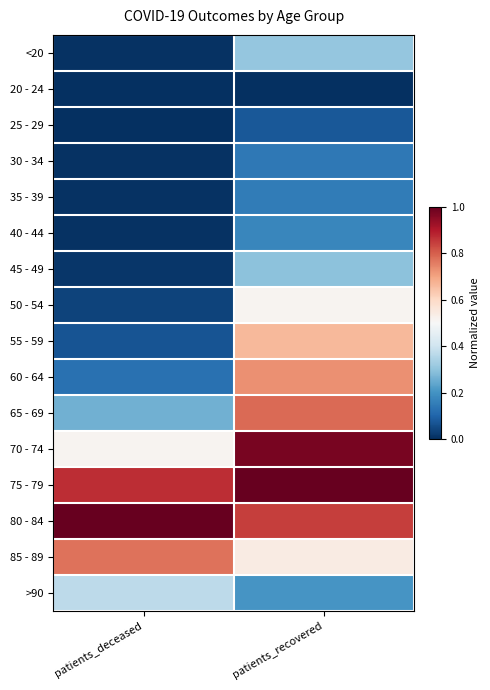

Which has a higher value, patients_deceased or patients_recovered?

patients_recovered